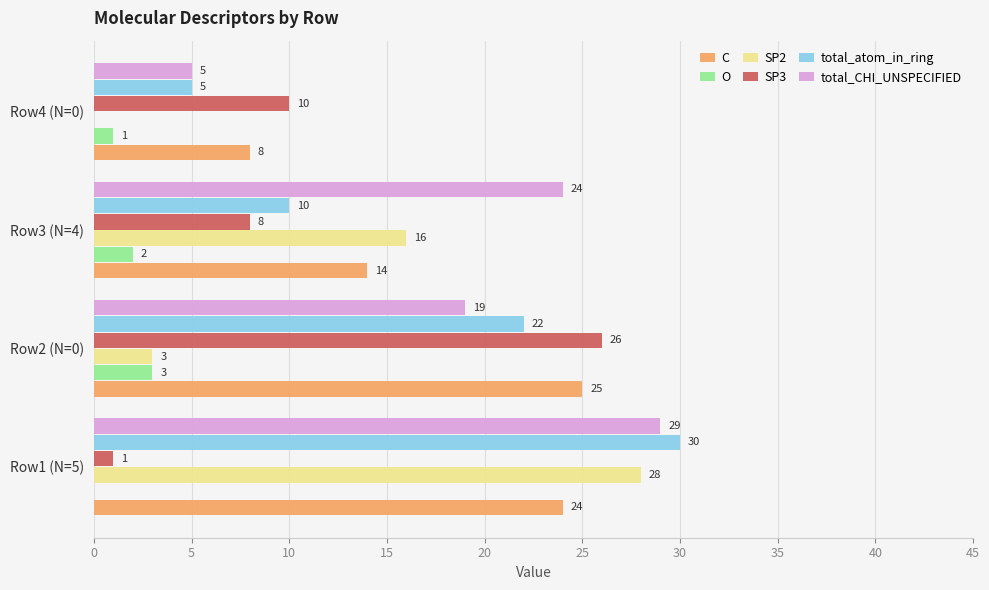

How many positive values does the SP2 series have?

3